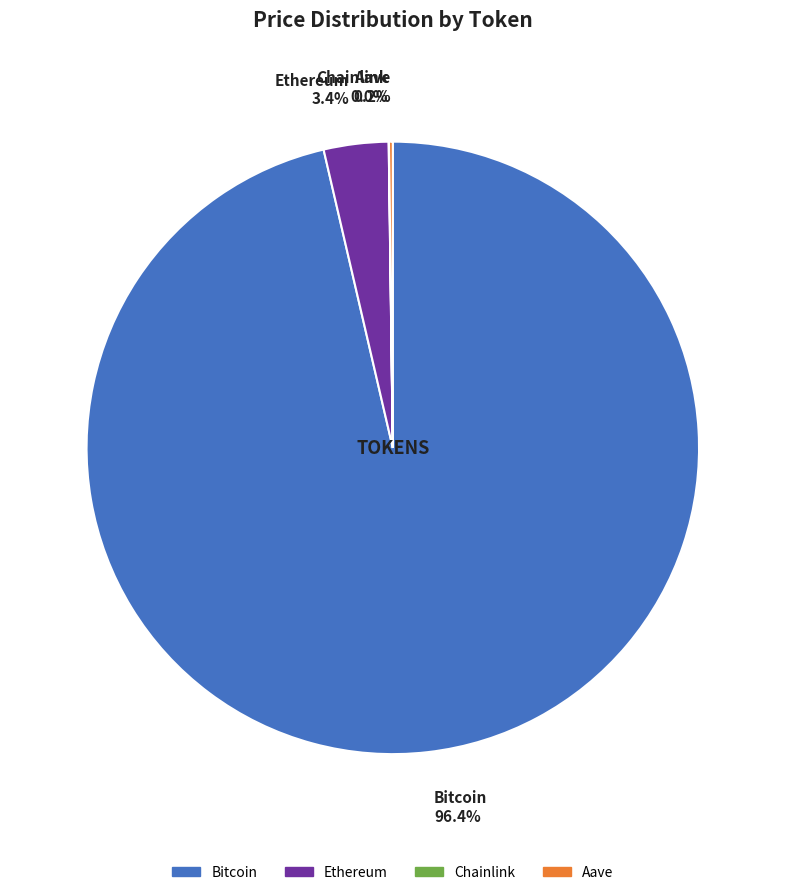

The Bitcoin slice represents 83% of the pie. True or false?

False